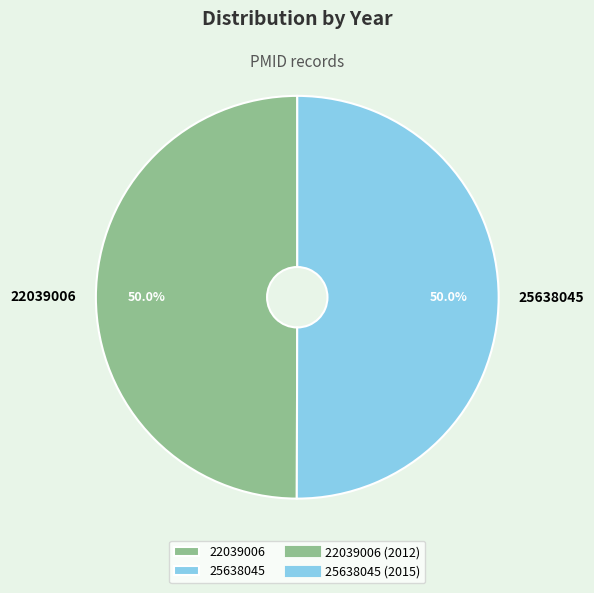

How many slices are in this pie chart?

2